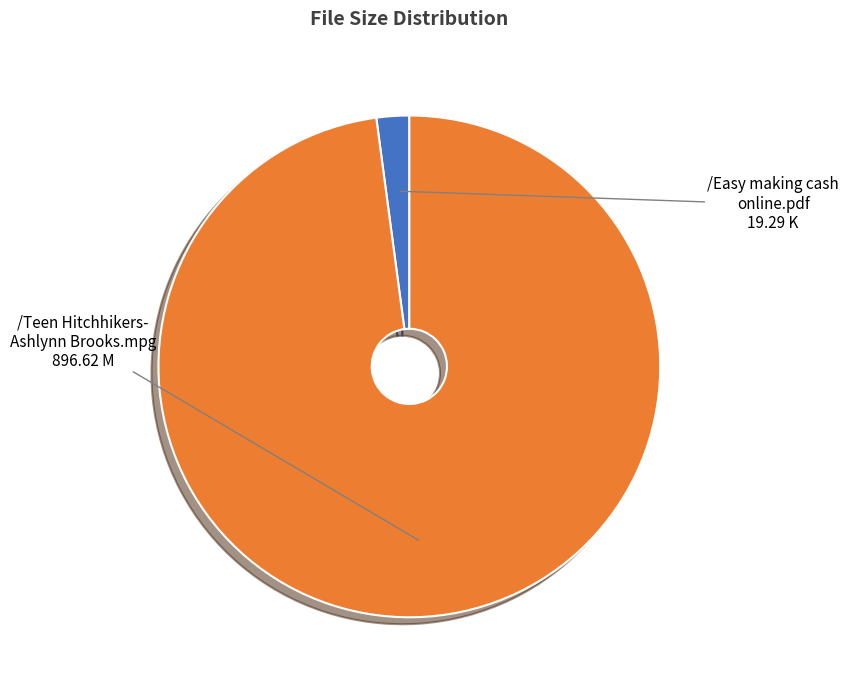

Which slice is the smallest?

/Easy making cash online.pdf